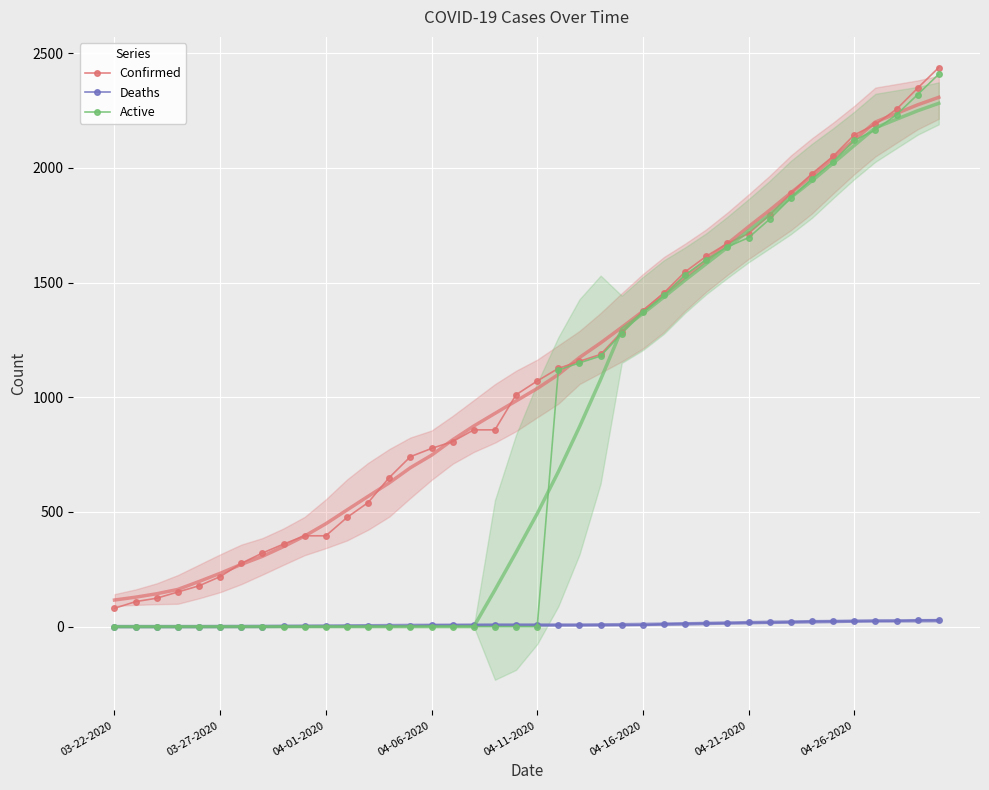

How many series are shown in this chart?

3